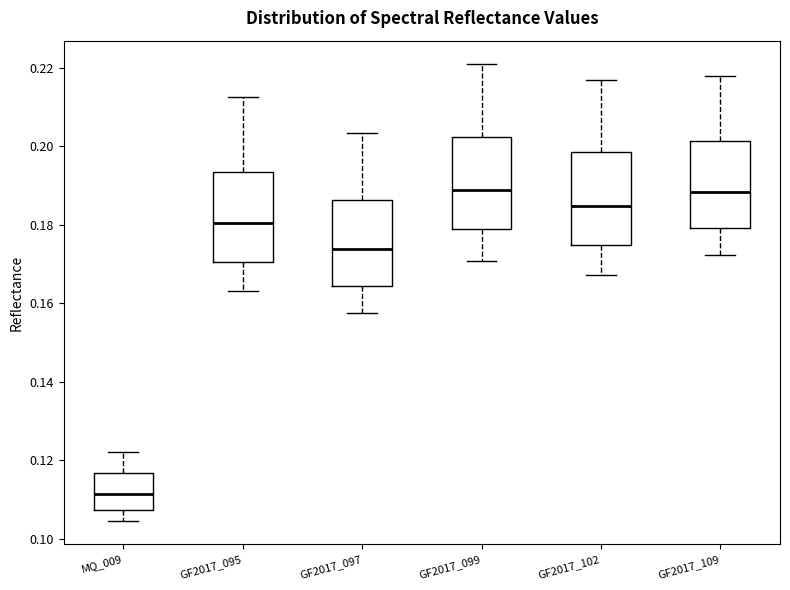

Where does the upper whisker of the box for GF2017_109 end on the y-axis? The values are not printed on the chart, so give them approximately, as read against the axis.

0.218